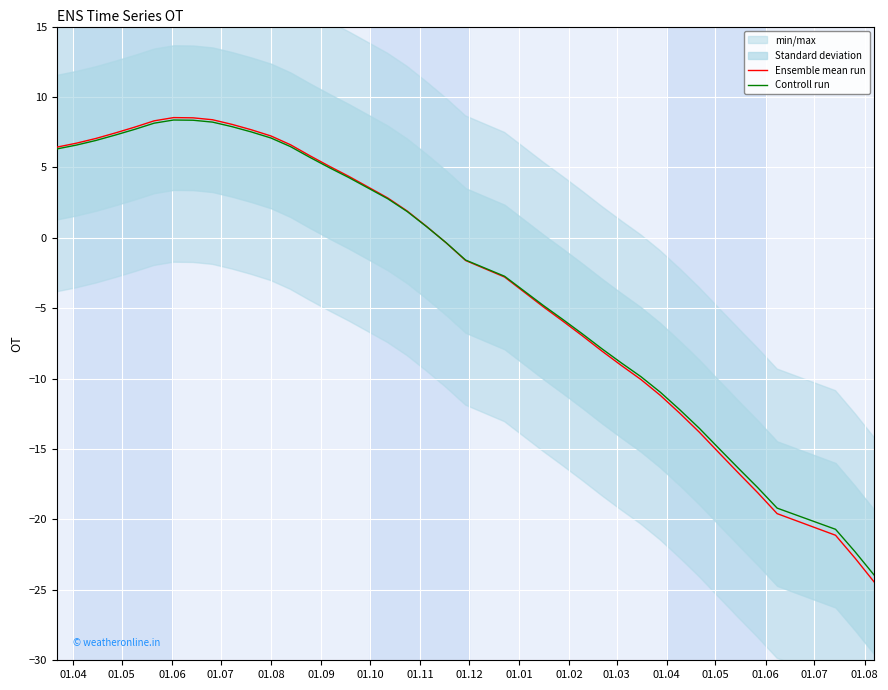

What is the total value across all series at 01.05?

13.3